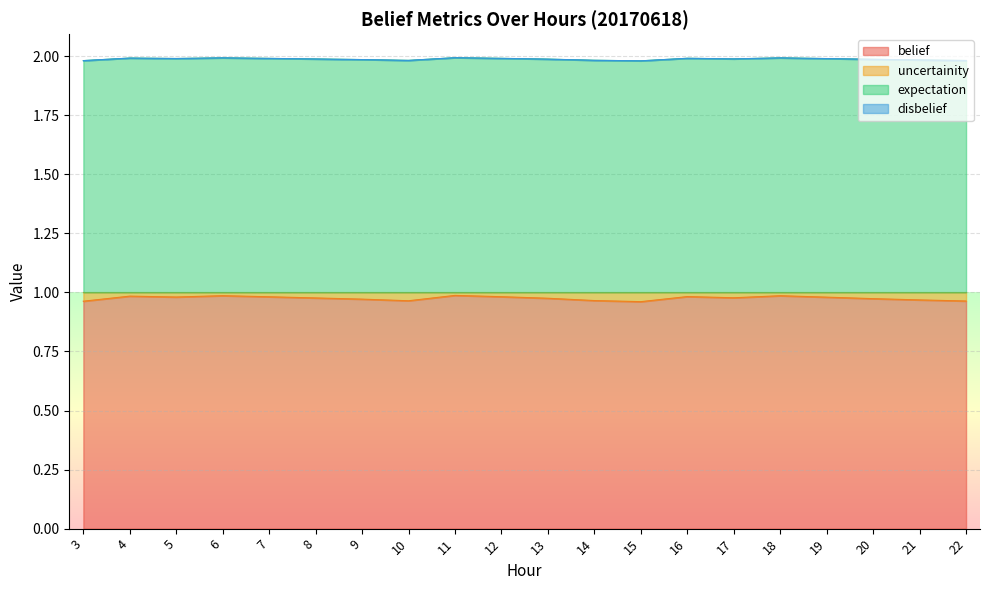

How many expectation values are between 1 and 2?

20